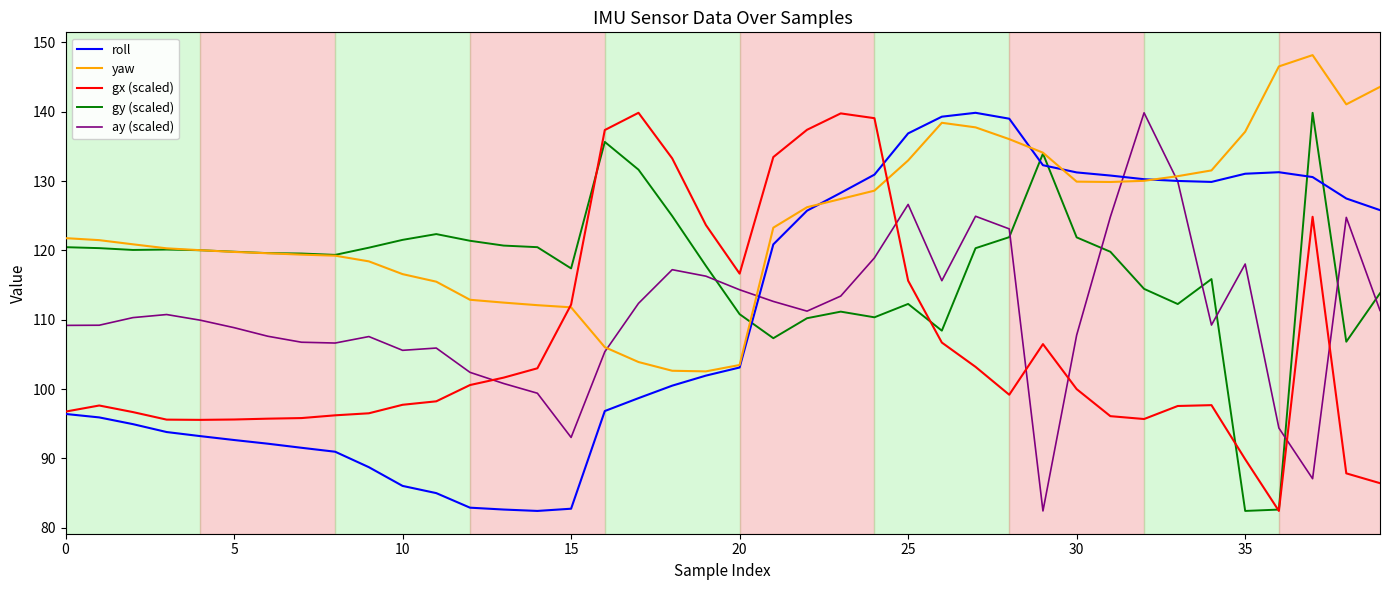

Which series ends up on top after the final intersection of ay (scaled) and gx (scaled)?

ay (scaled)